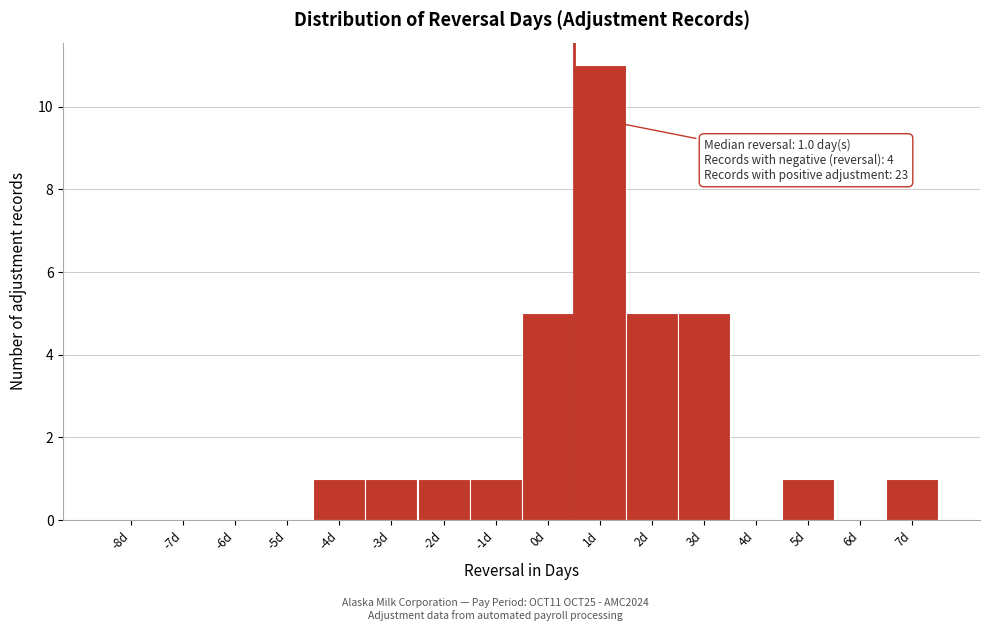

Reading right to left, what are all the values shown in this chart?

7d=1	6d=0	5d=1	4d=0	3d=5	2d=5	1d=11	0d=5	-1d=1	-2d=1	-3d=1	-4d=1	-5d=0	-6d=0	-7d=0	-8d=0